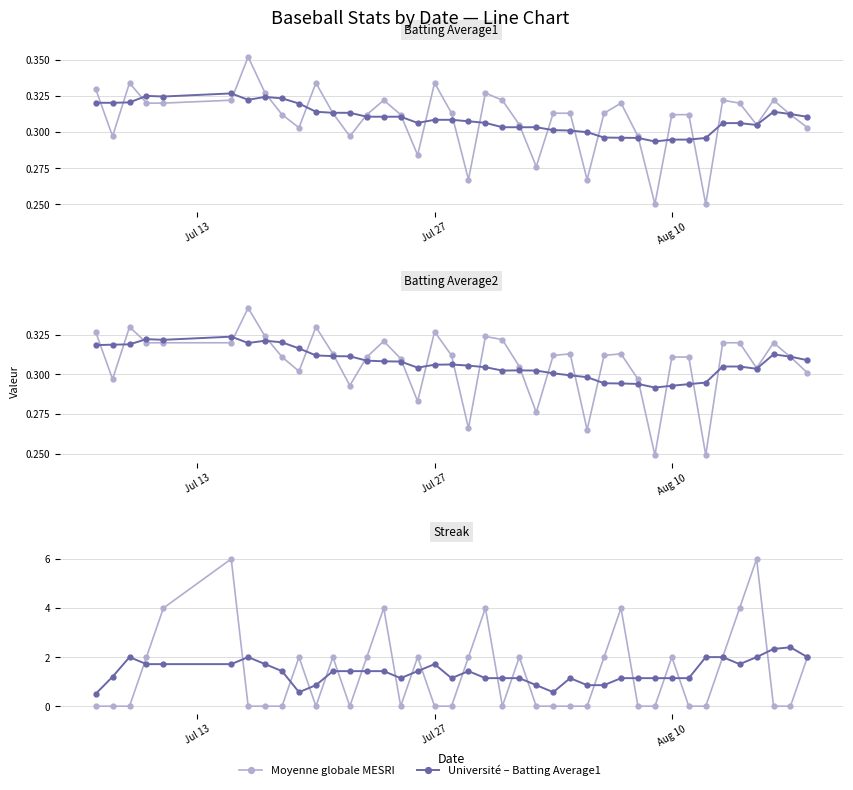

The value of Moyenne globale MESRI at Jul 13 is 0.0. True or false?

True